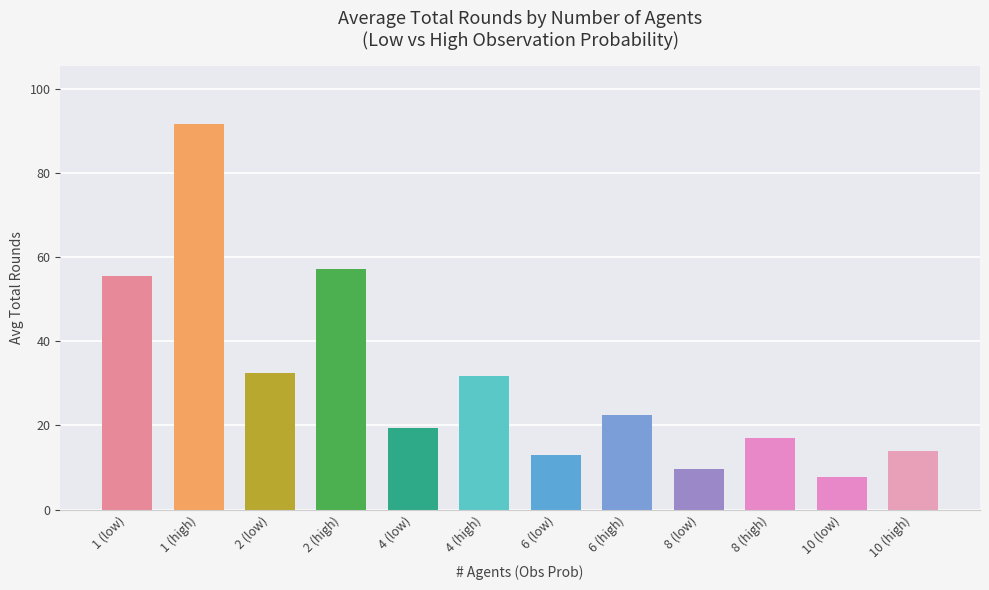

How many data points are less than 22?

6